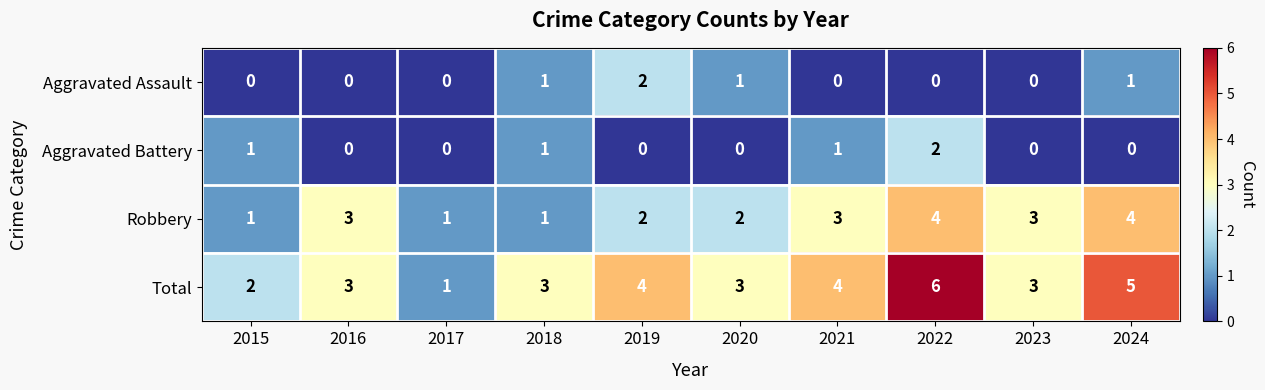

What is the greatest value displayed?

6